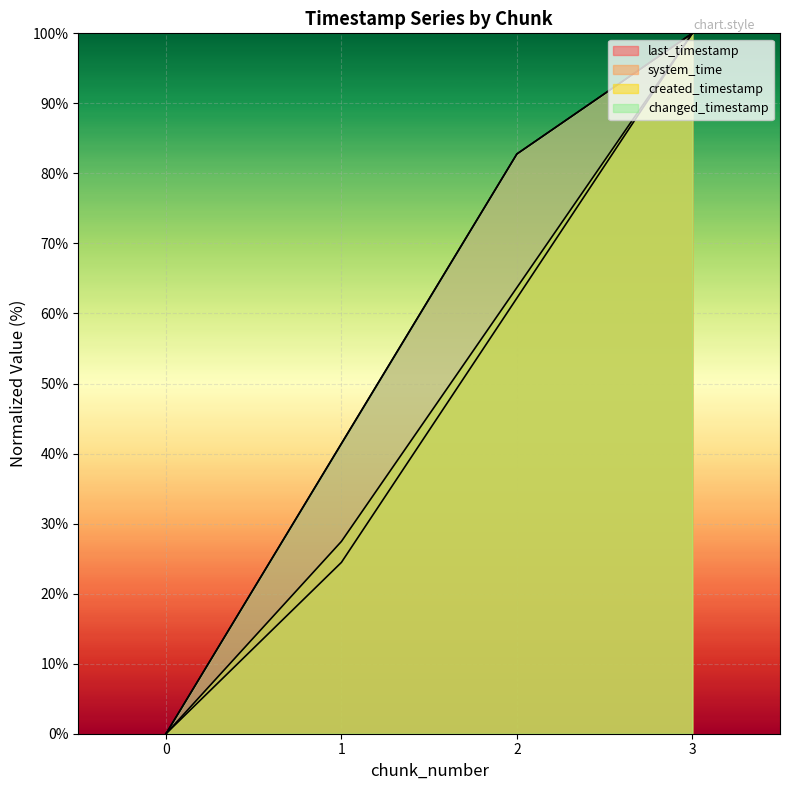

True or false: created_timestamp has more than 1 points higher than both neighbors.

False